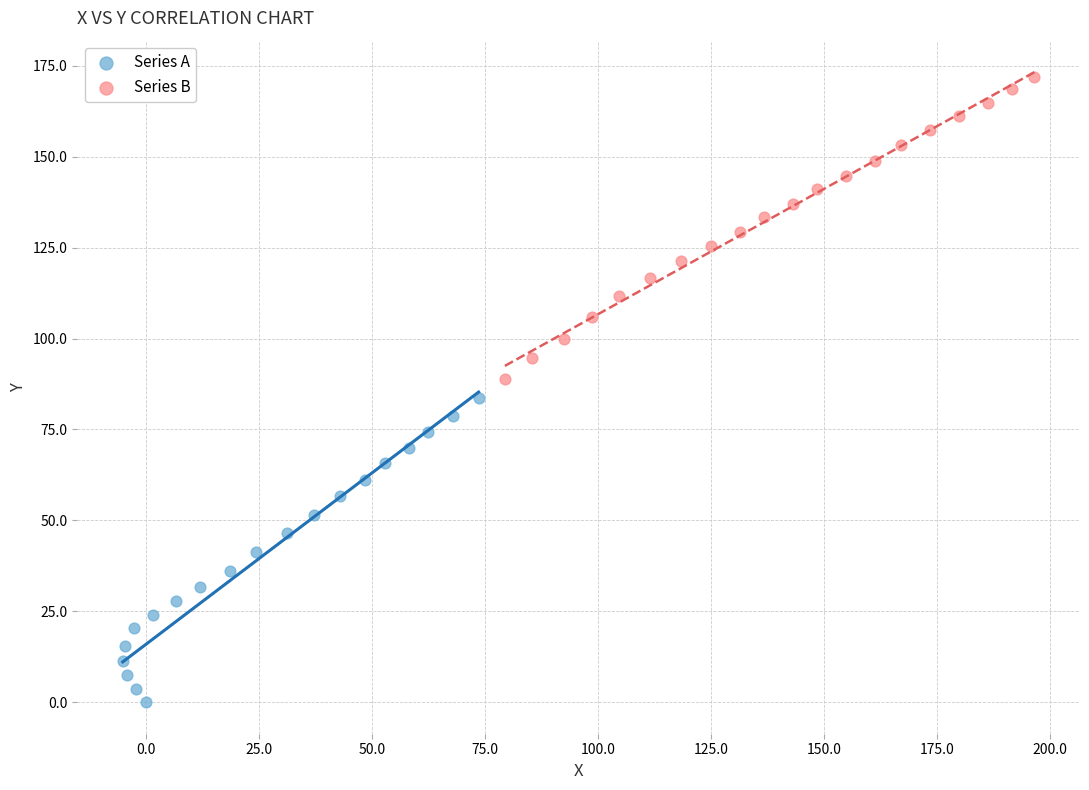

What are all the series names shown in the legend?

Series A, Series B